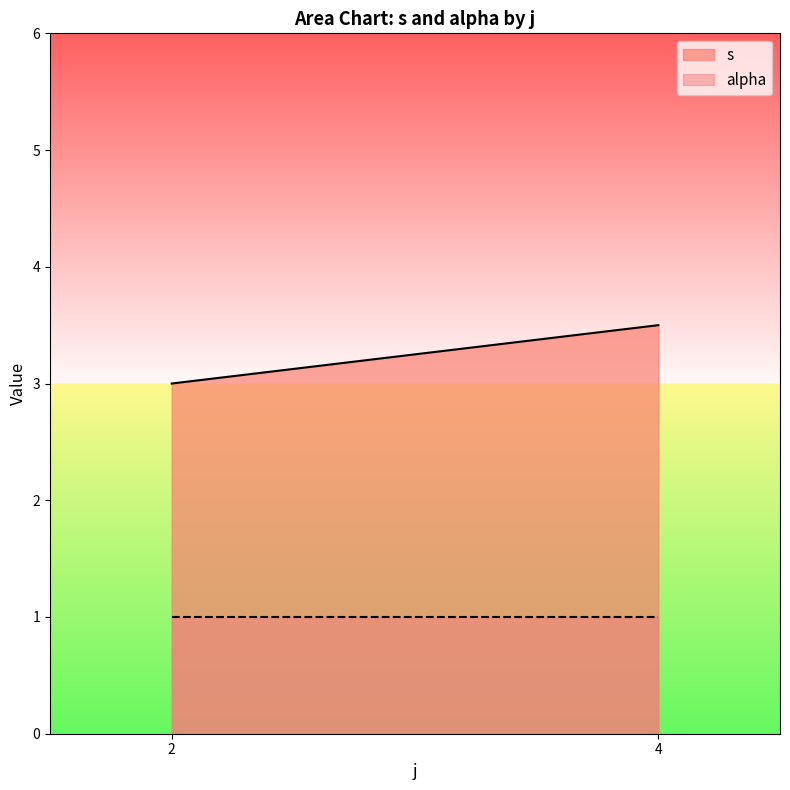

What are all the series names shown in the legend?

s, alpha